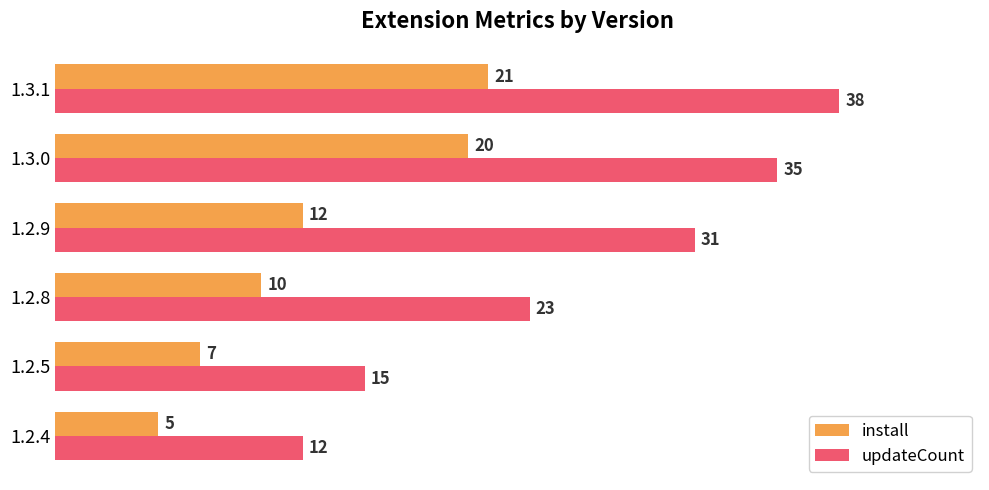

Which series has the largest total across all categories?

updateCount